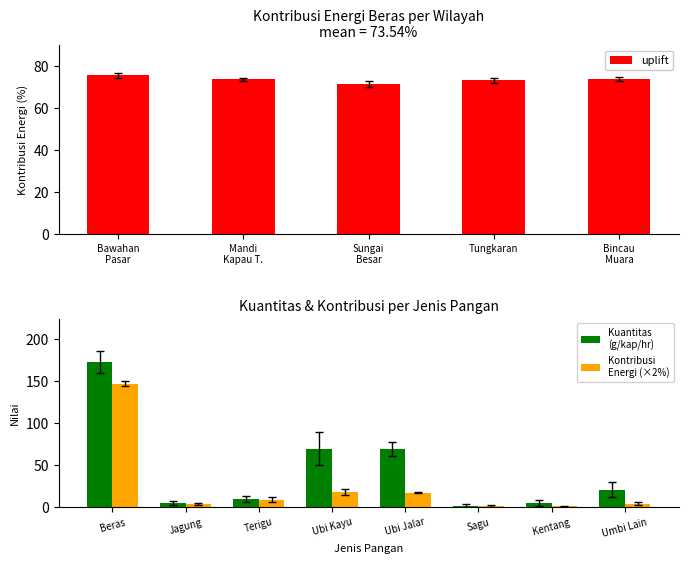

What is the difference between the maximum and minimum values in the uplift series?

3.9